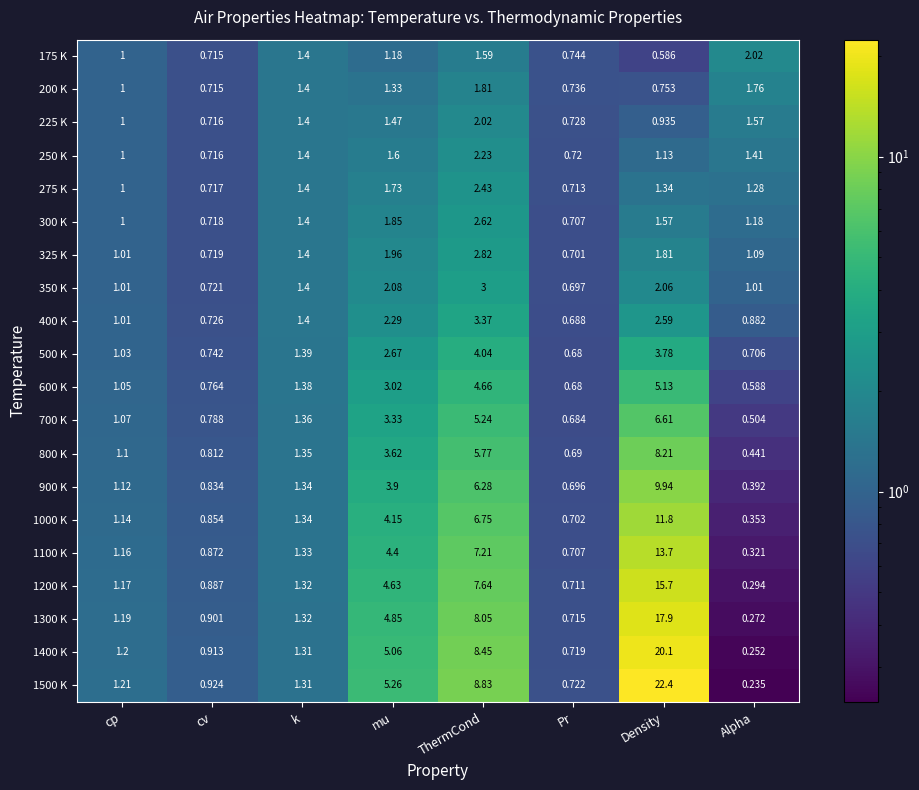

At which category does the chart reach its peak across all series?

Density